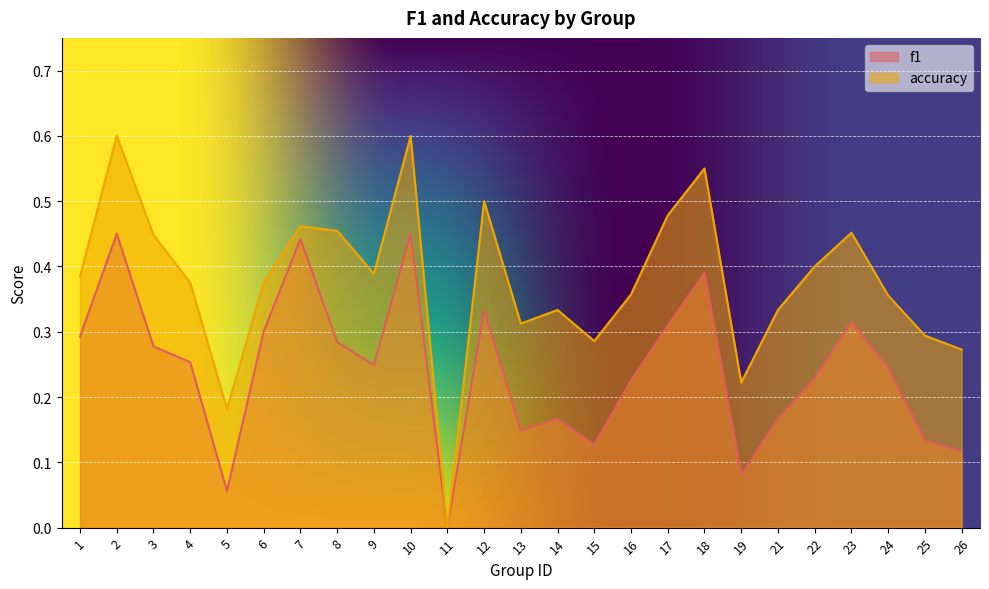

True or false: accuracy and f1 cross at least once.

False